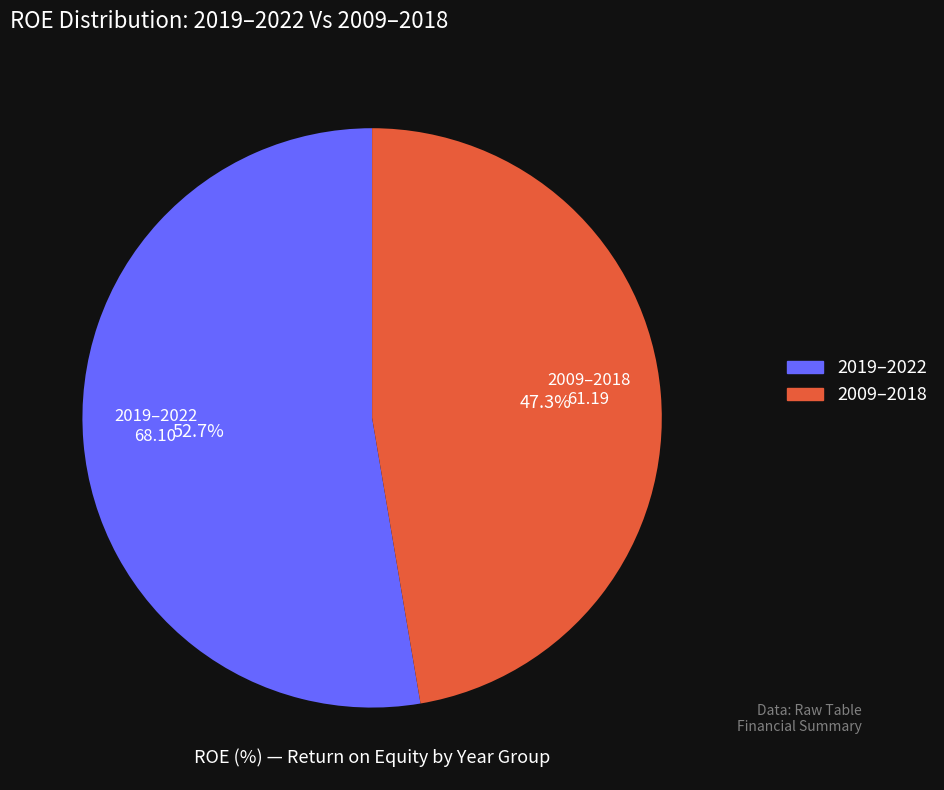

Does any single category account for the majority?

Yes